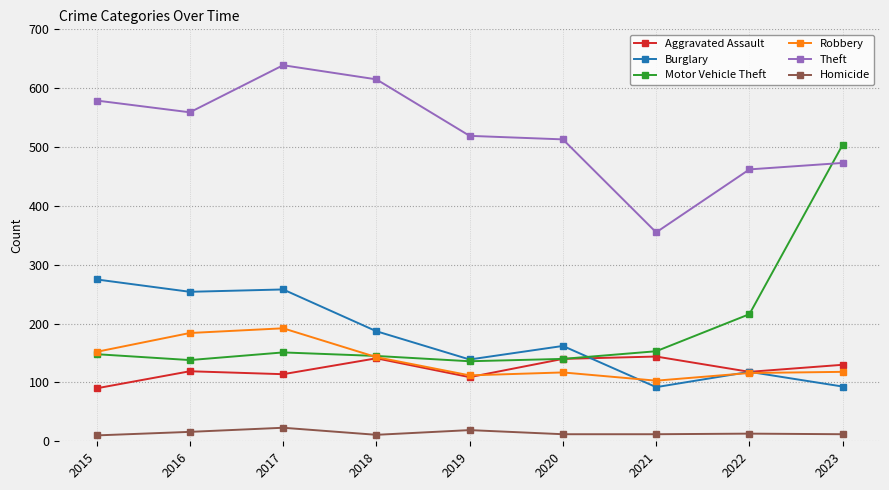

Which series has the largest range (max minus min)?

Motor Vehicle Theft